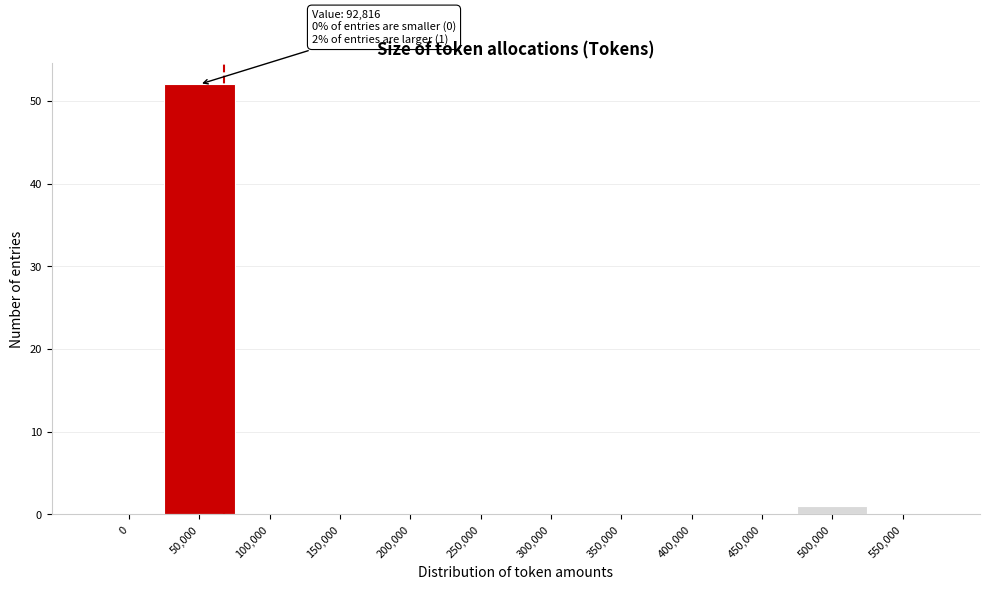

Reading left to right, list all the values displayed in this chart.

0=0	50,000=52	100,000=0	150,000=0	200,000=0	250,000=0	300,000=0	350,000=0	400,000=0	450,000=0	500,000=1	550,000=0